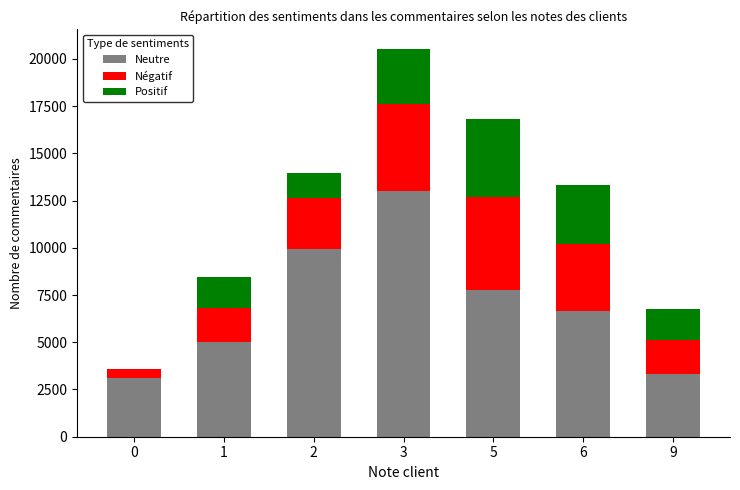

What is the maximum value for Neutre?

12982.4